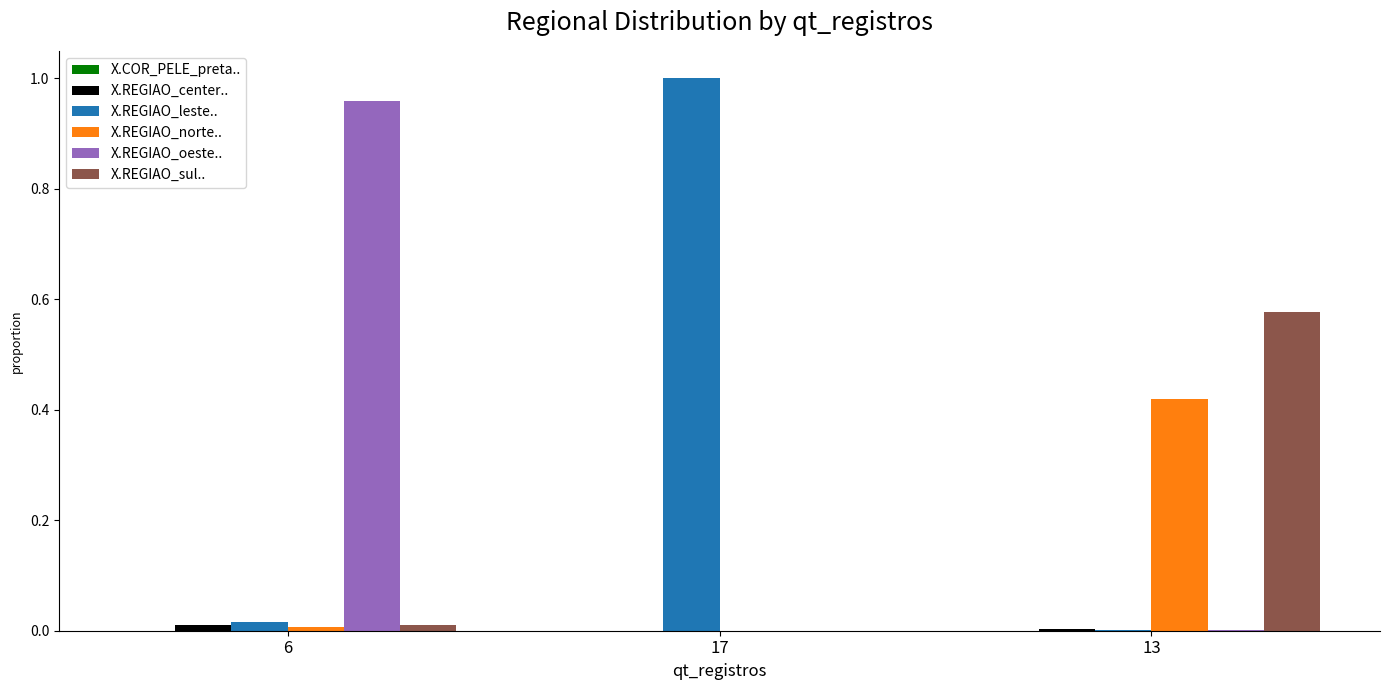

At which label does X.REGIAO_leste.. reach its peak?

17